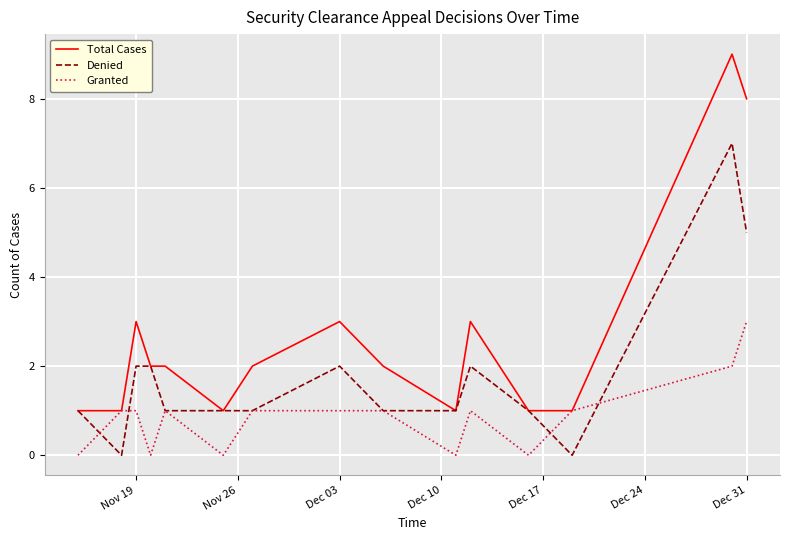

What is the maximum value for Denied?

7